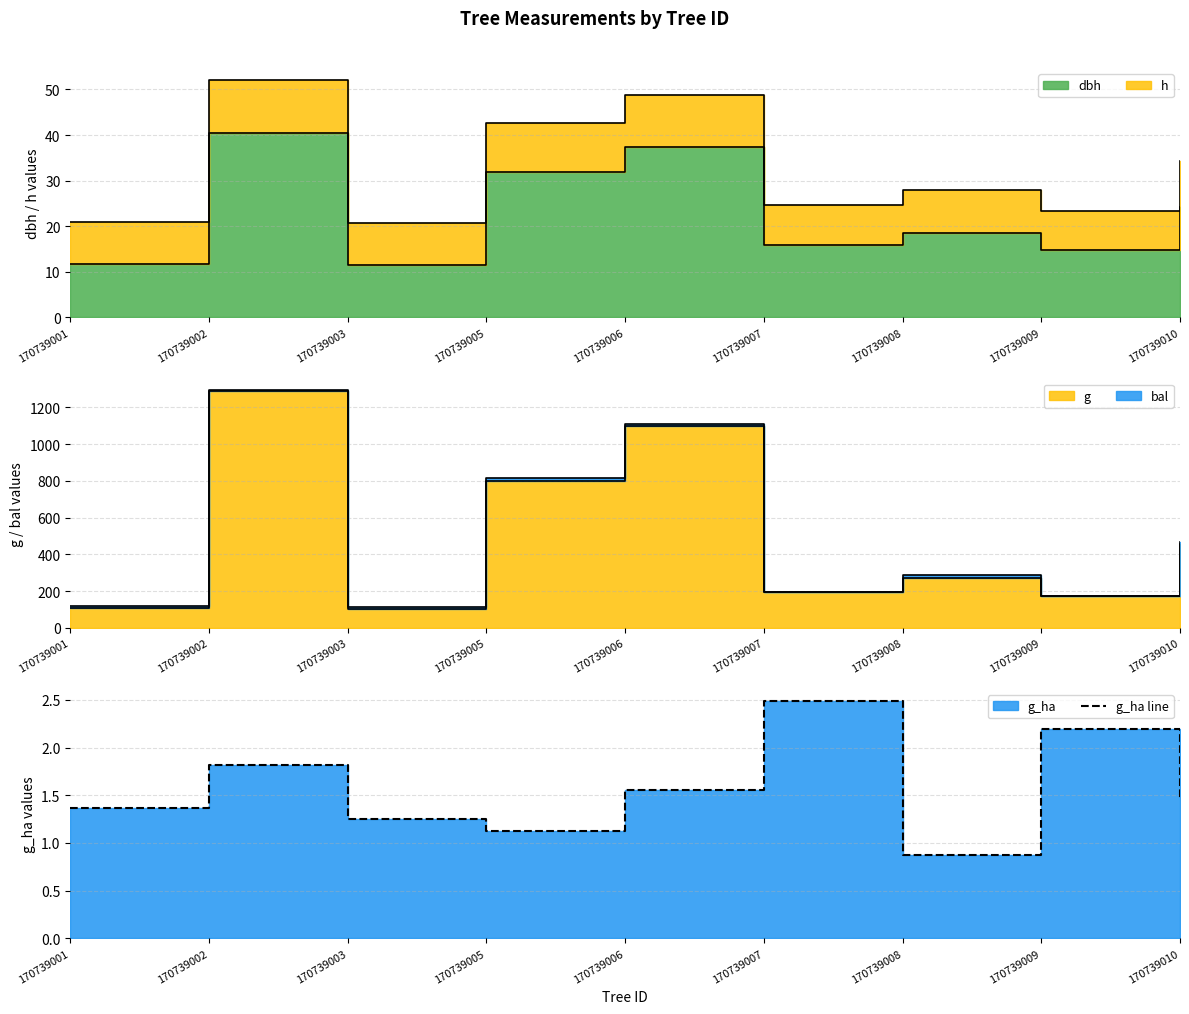

Reading left to right, list all the values displayed in this chart.

170739001=1.4	170739002=1.8	170739003=1.2	170739005=1.1	170739006=1.6	170739007=2.5	170739008=0.9	170739009=2.2	170739010=1.4